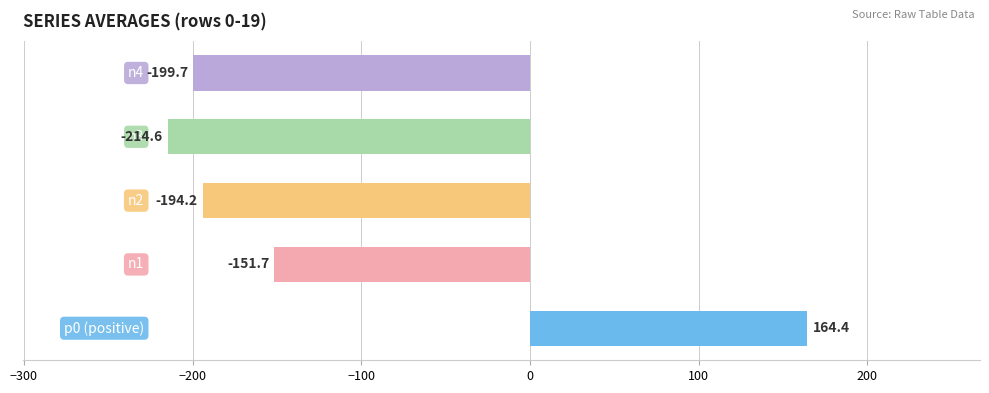

What is the difference between the second highest and minimum values?

62.9